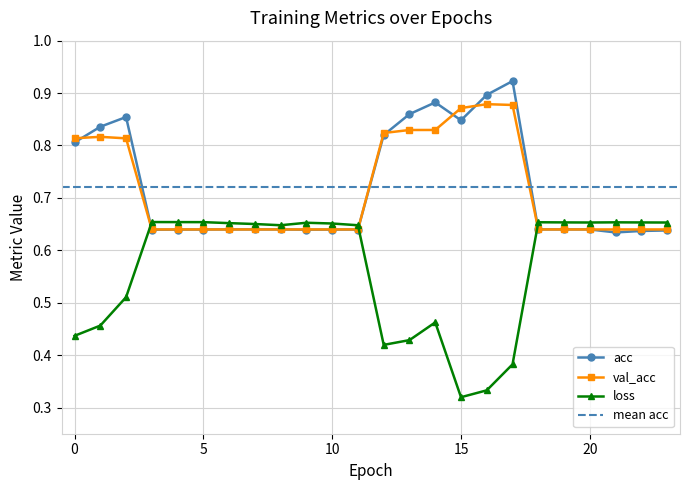

Reading left to right, transcribe all the data shown in this chart.

loss: 0=0.4	1=0.5	2=0.5	3=0.7	4=0.7	5=0.7	6=0.7	7=0.7	8=0.6	9=0.7	10=0.7	11=0.6	12=0.4	13=0.4	14=0.5	15=0.3	16=0.3	17=0.4	18=0.7	19=0.7	20=0.7	21=0.7	22=0.7	23=0.7
acc: 0=0.8	1=0.8	2=0.9	3=0.6	4=0.6	5=0.6	6=0.6	7=0.6	8=0.6	9=0.6	10=0.6	11=0.6	12=0.8	13=0.9	14=0.9	15=0.8	16=0.9	17=0.9	18=0.6	19=0.6	20=0.6	21=0.6	22=0.6	23=0.6
val_acc: 0=0.8	1=0.8	2=0.8	3=0.6	4=0.6	5=0.6	6=0.6	7=0.6	8=0.6	9=0.6	10=0.6	11=0.6	12=0.8	13=0.8	14=0.8	15=0.9	16=0.9	17=0.9	18=0.6	19=0.6	20=0.6	21=0.6	22=0.6	23=0.6